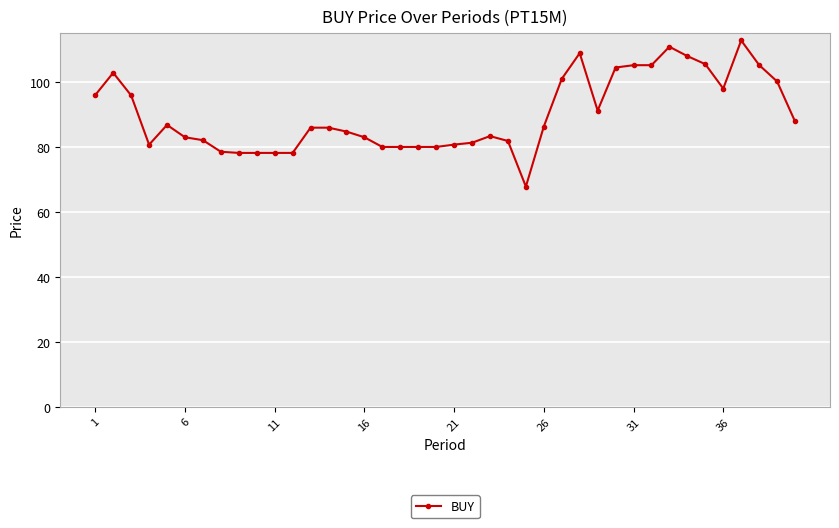

True or false: the data has more than 0 interior local peaks.

True